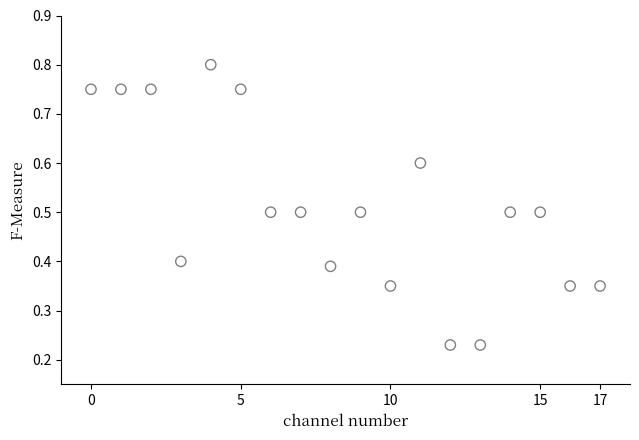

What is the range of Y values (max minus min)?

0.6